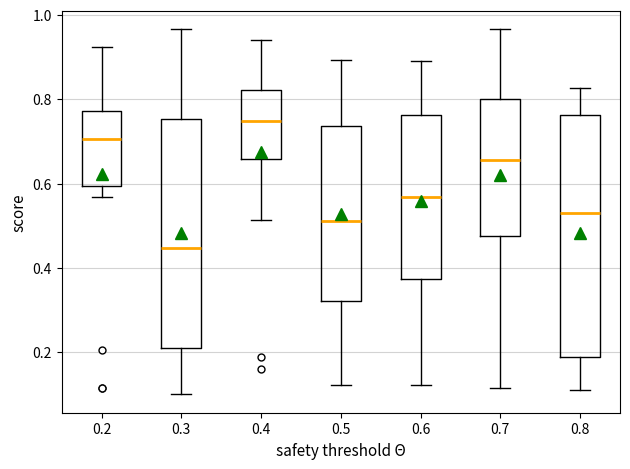

Which box is the tallest, from its lower edge to its upper edge?

0.8